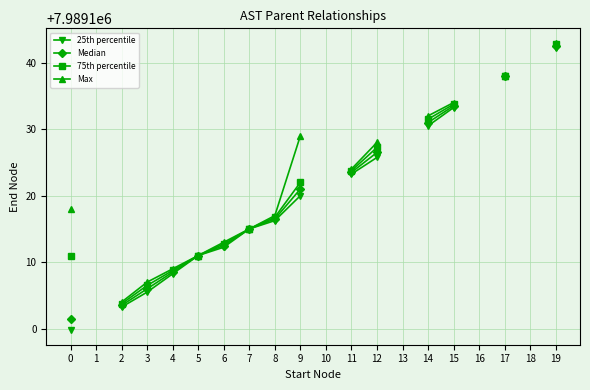

How many lines are shown in the chart?

4